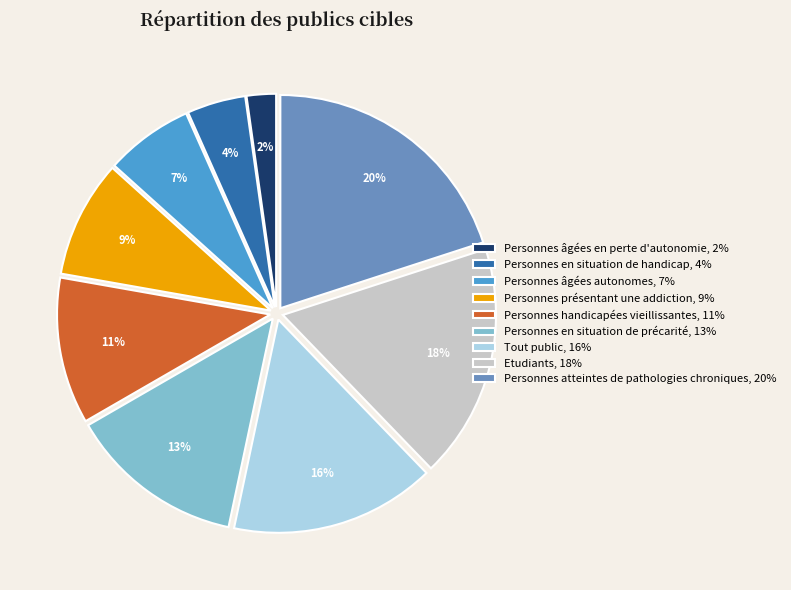

Which has a higher value, Personnes en situation de précarité or Personnes atteintes de pathologies chroniques?

Personnes atteintes de pathologies chroniques